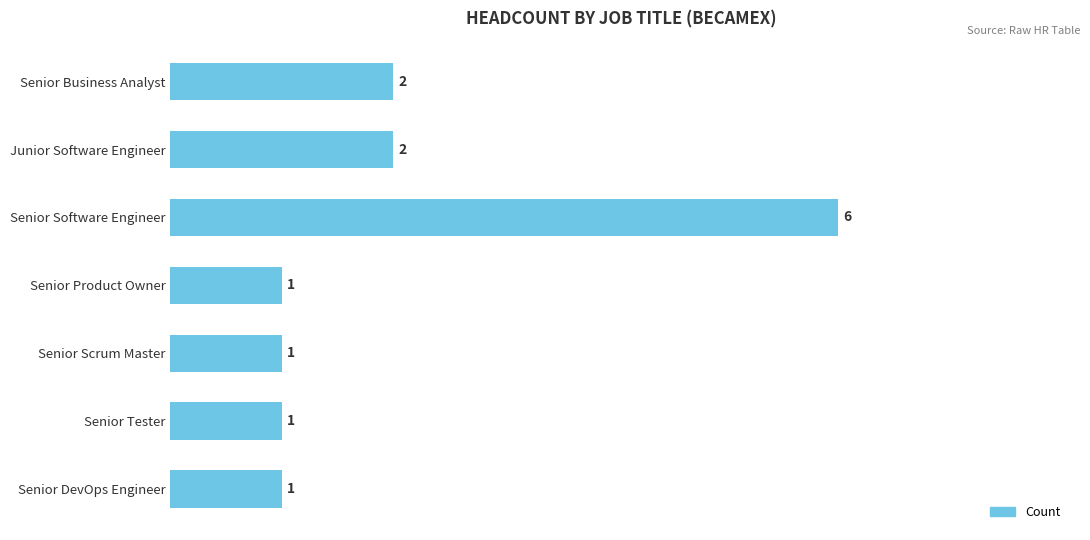

What is the ratio of the value at Senior Tester to the value at Senior Scrum Master?

1.0